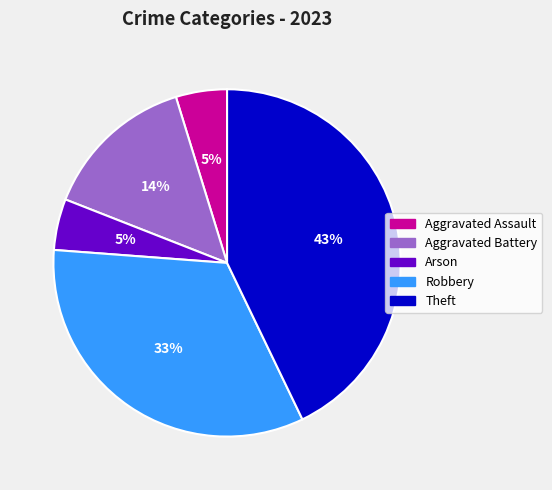

What percentage is the Aggravated Assault slice, to the nearest percent?

5%